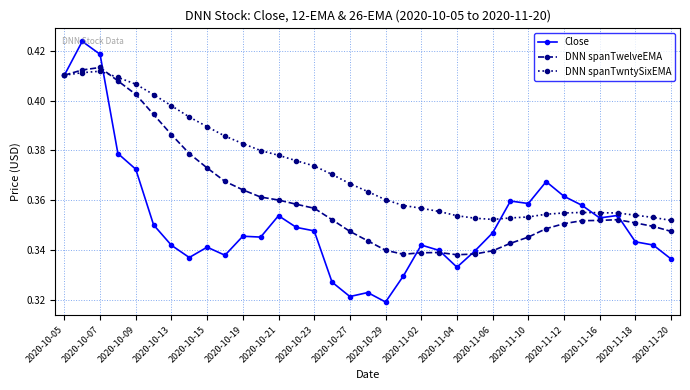

Which series has the largest total across all categories?

DNN spanTwntySixEMA